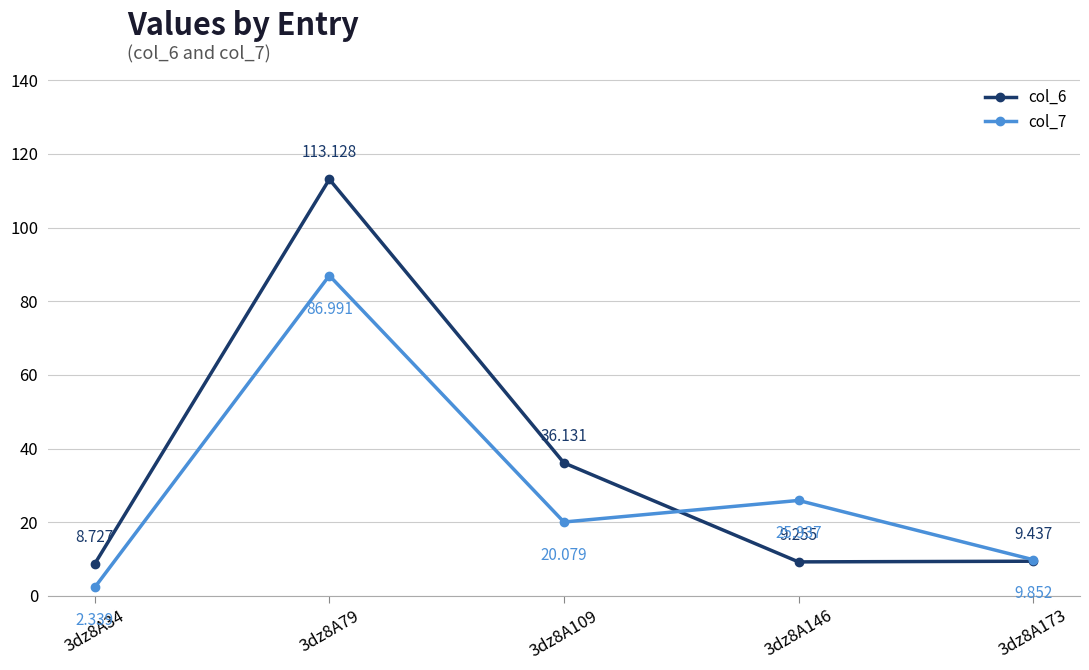

What is the sum of all col_7 values?

145.2